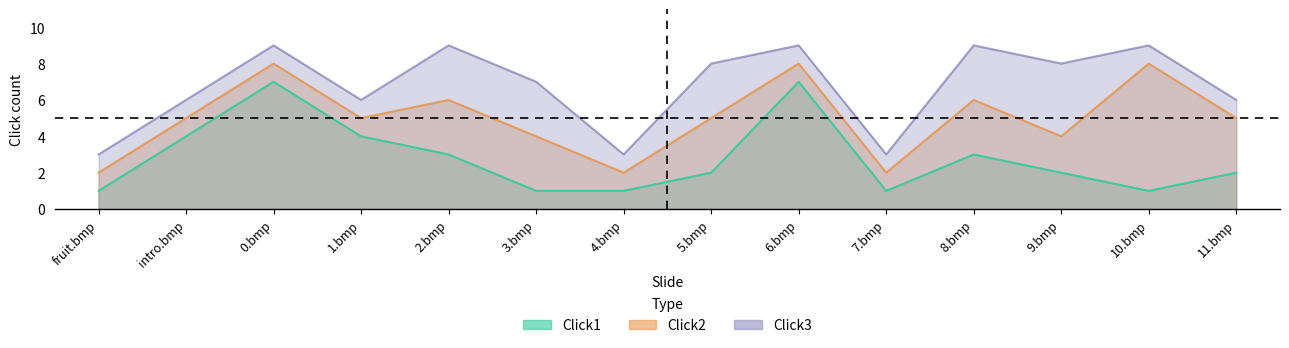

True or false: Click1 has a value of 2 at 9.bmp.

True